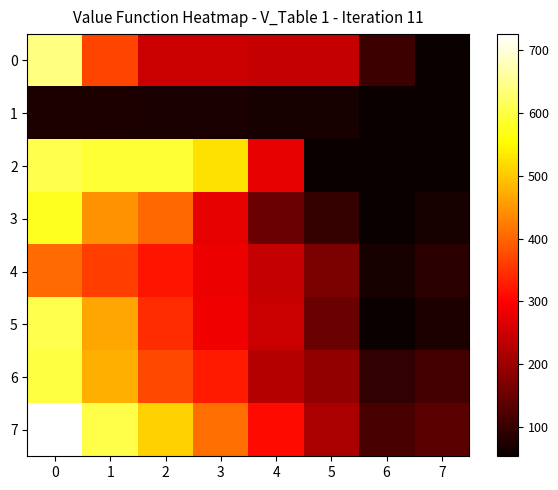

Rank the series at 3 from highest to lowest value.

2, 7, 6, 5, 4, 3, 0, 1